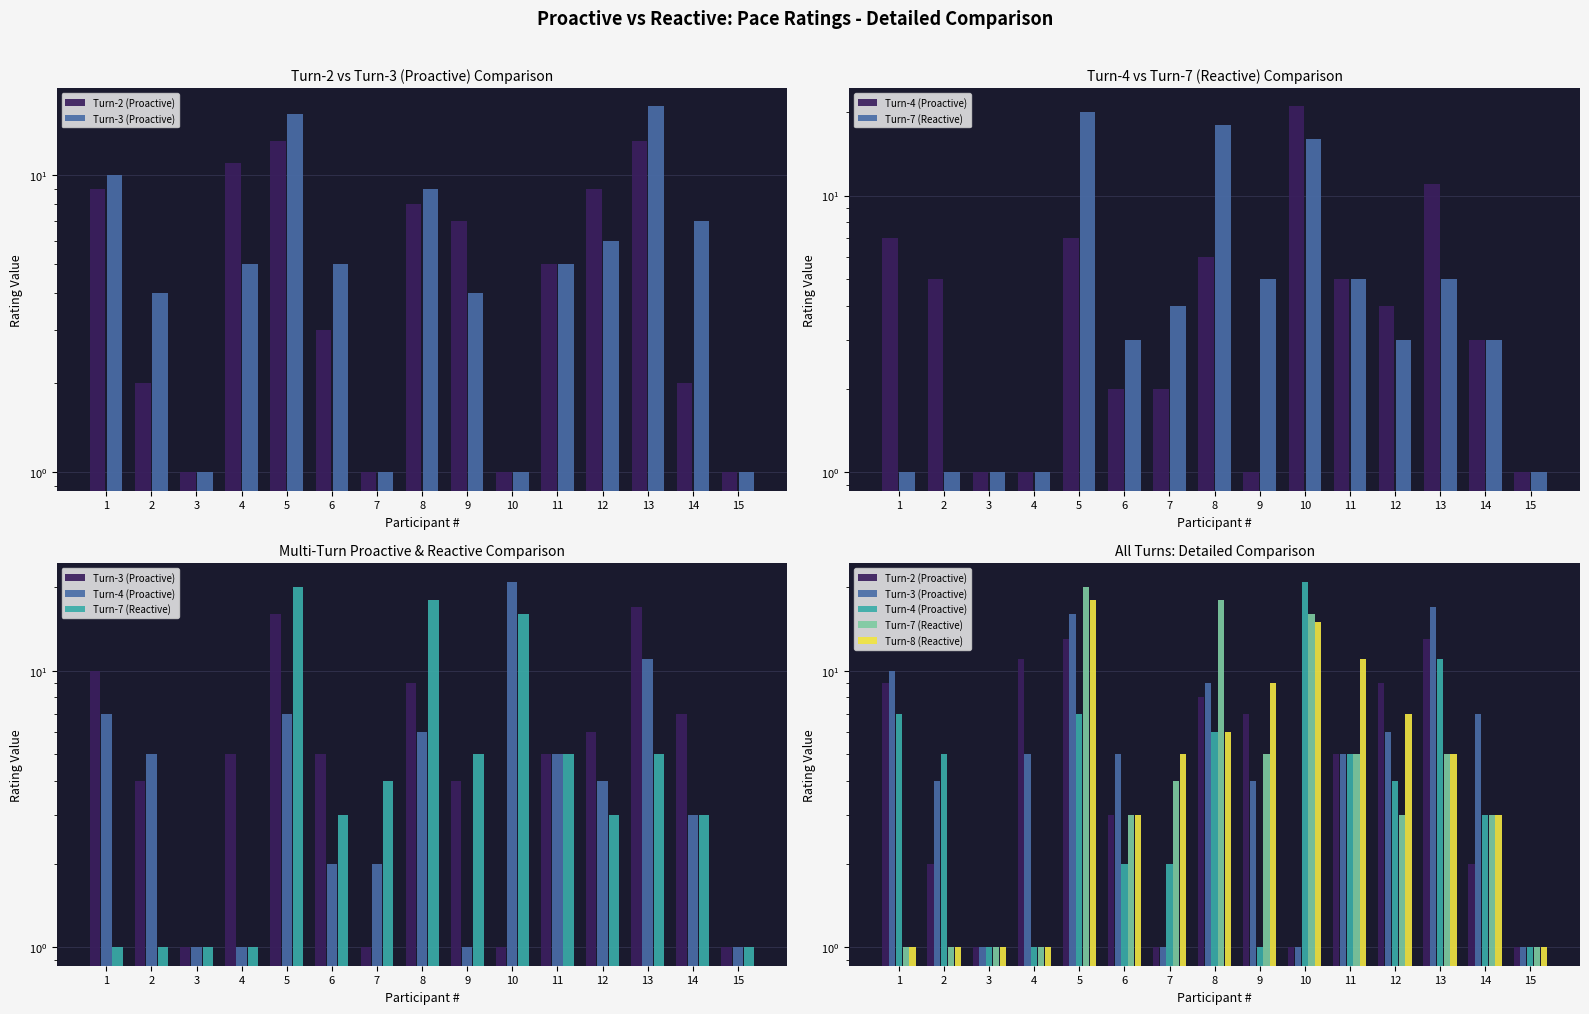

Where does the Turn-8 (Reactive) series first go above 5?

5